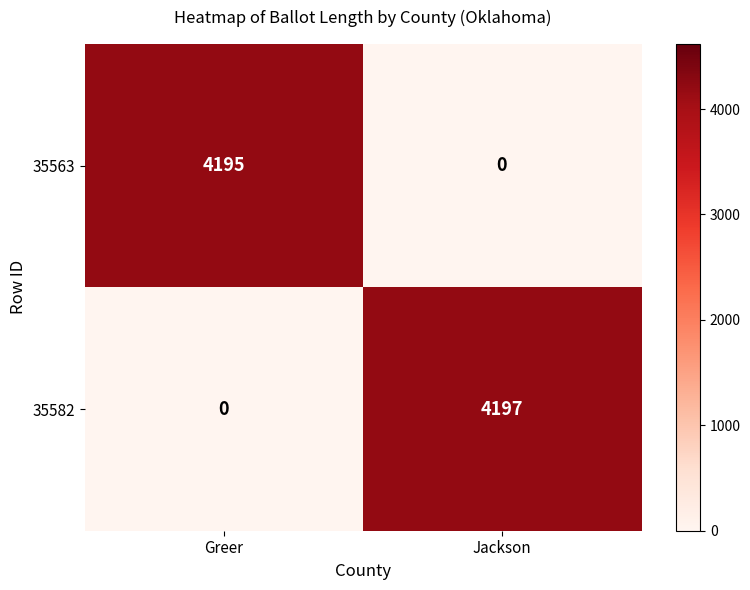

Where is 35582 nearest to the value 2098?

Greer